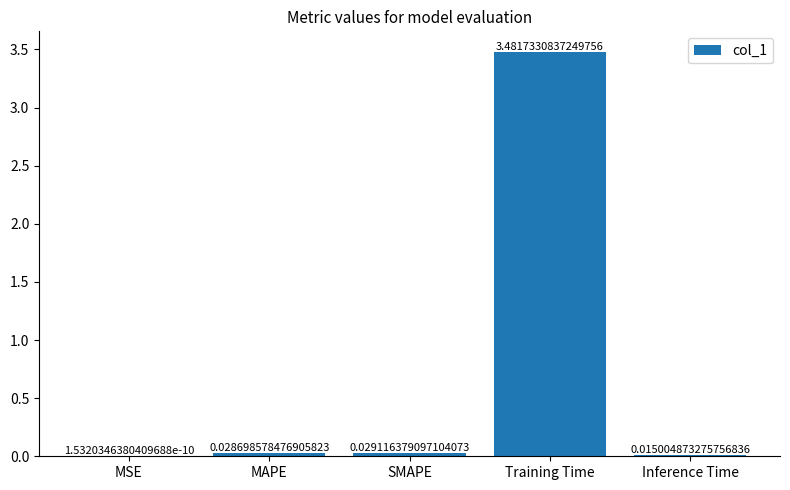

Which label corresponds to the largest value in the chart?

Training Time